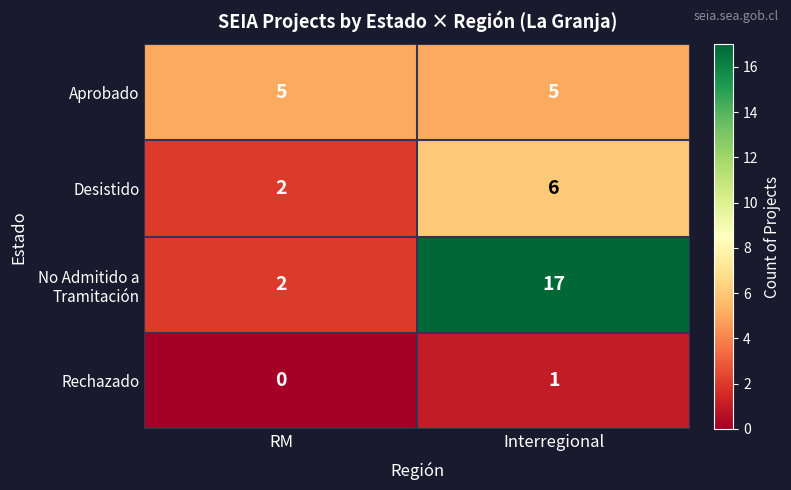

List the labels in order of Rechazado value, largest first.

Interregional, RM